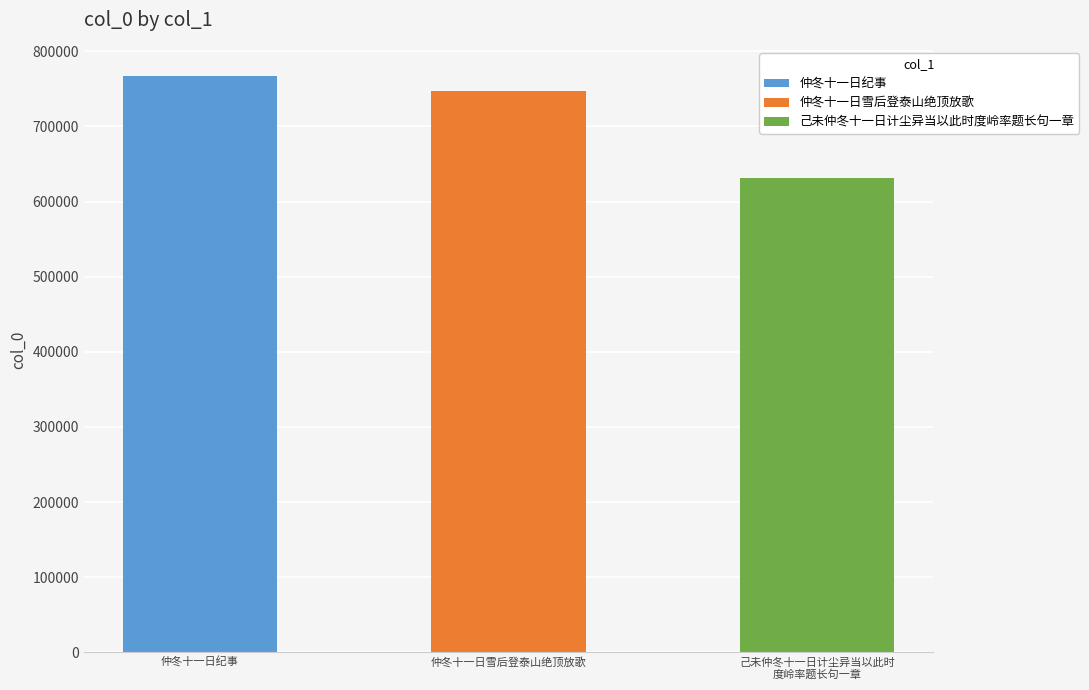

What position from the left is 仲冬十一日雪后登泰山绝顶放歌?

2